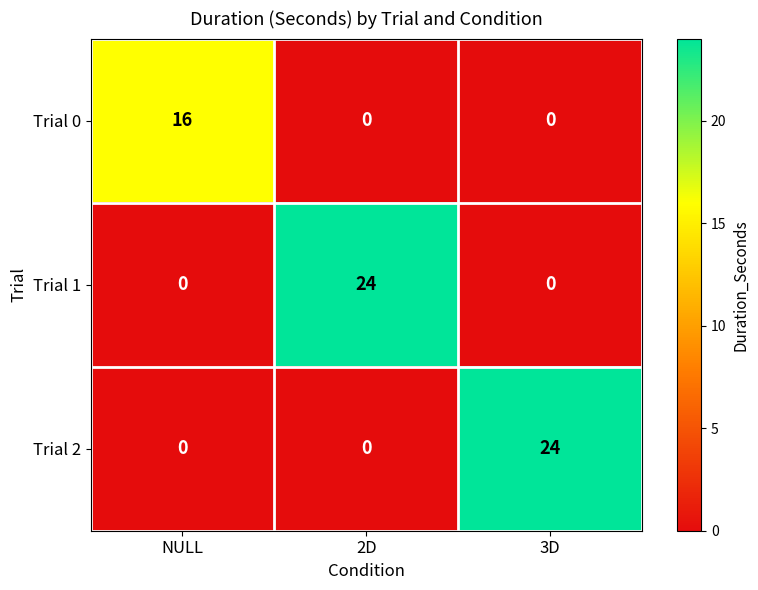

What is the average value of the Trial 0 series?

5